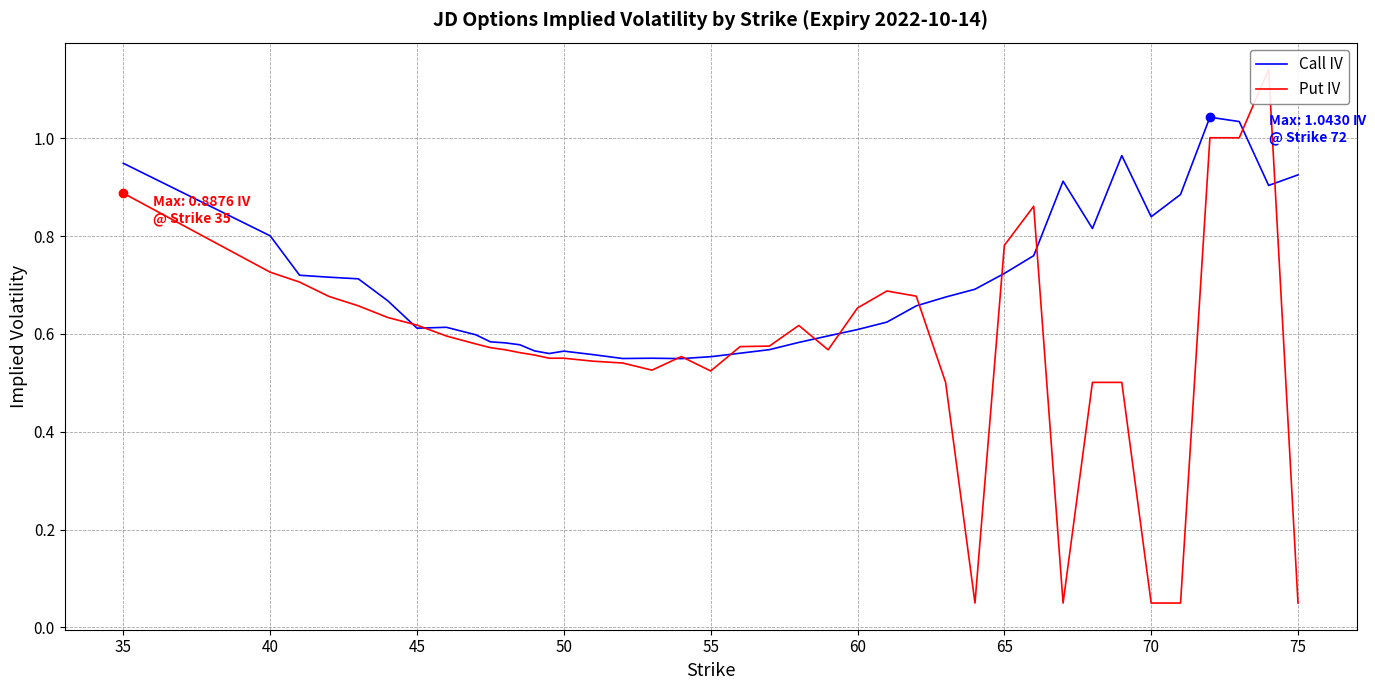

Which series reaches the minimum Y coordinate?

Put IV